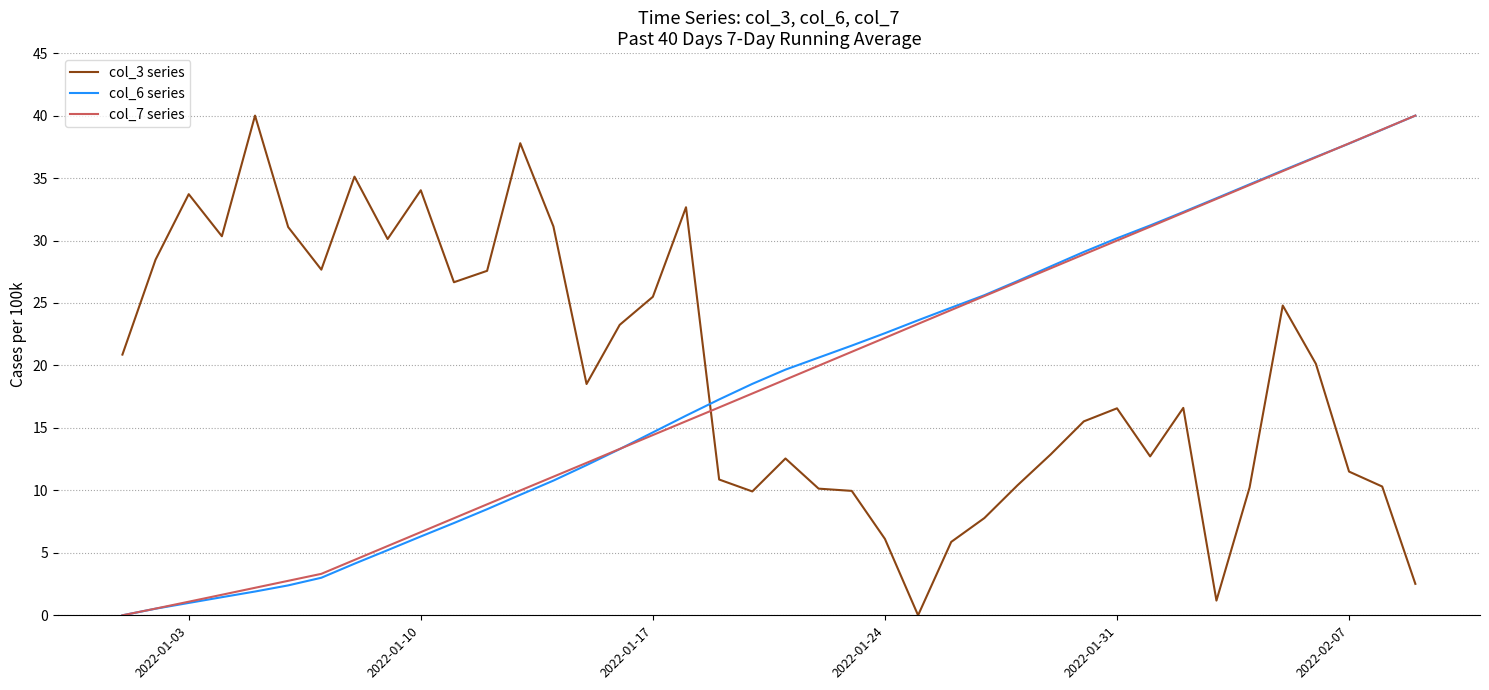

After their last crossing, which series has the higher values: col_3 series or col_6 series?

col_6 series